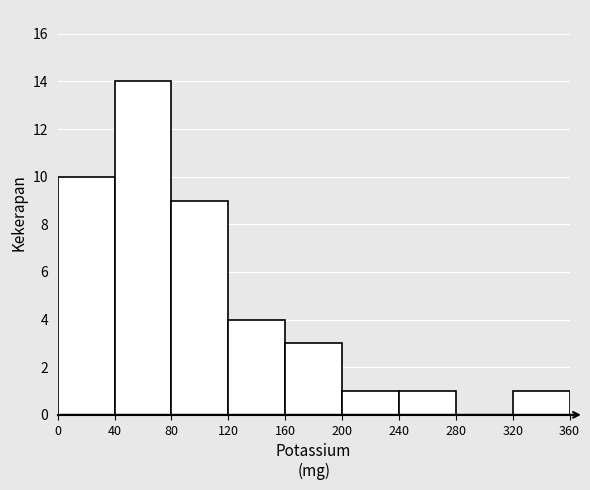

What is the height of the bar covering 120 to 160 on the x-axis? The values are not printed on the chart, so give them approximately, as read against the axis.

4